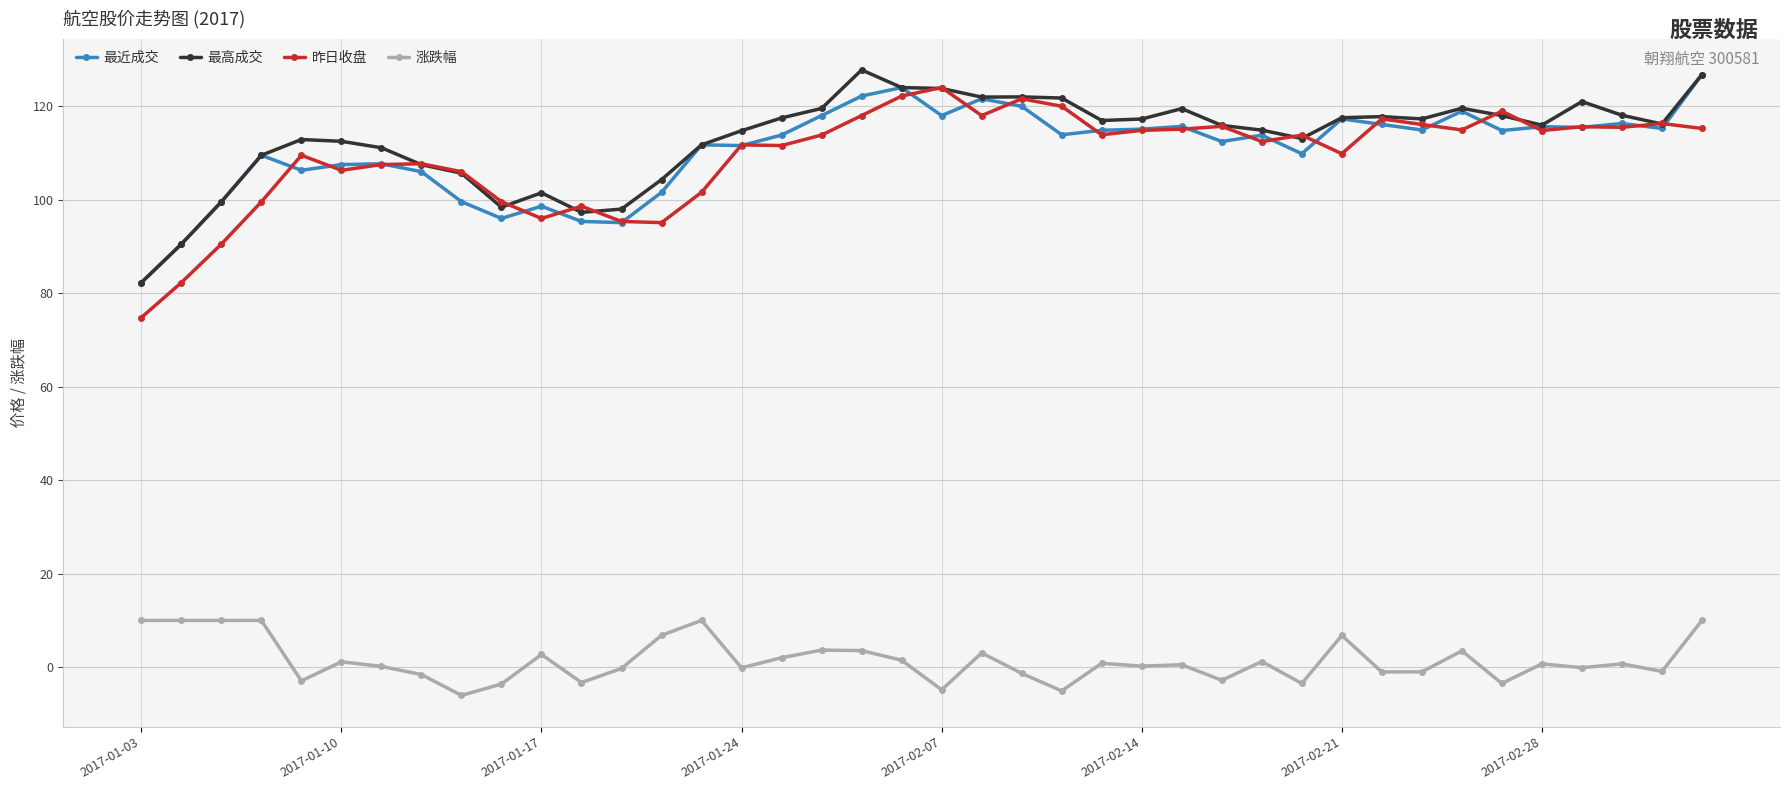

Which series has the largest total across all categories?

最高成交